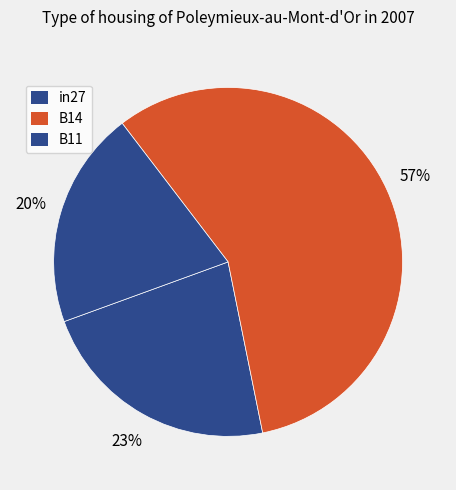

How many slices are in this pie chart?

3